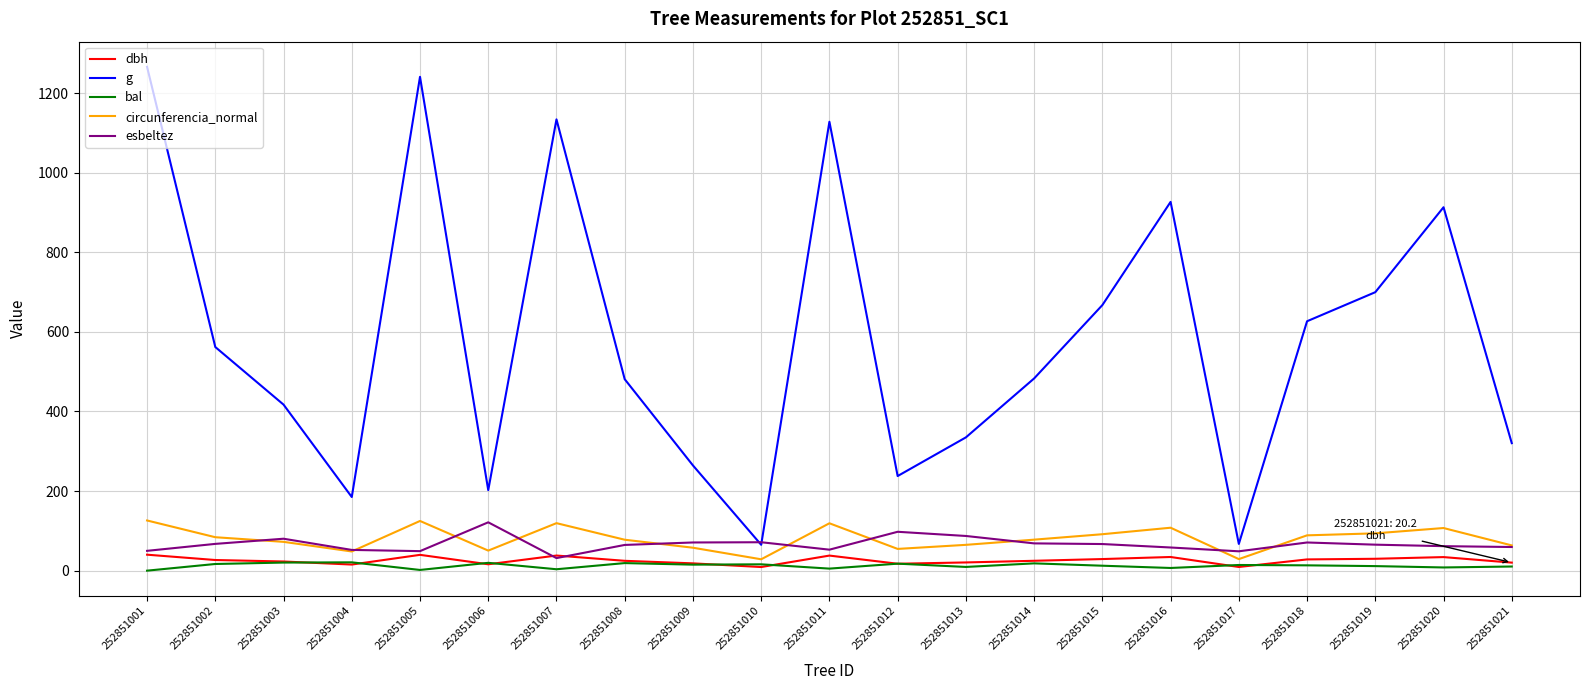

What is the lowest value of the circunferencia_normal series?

28.6